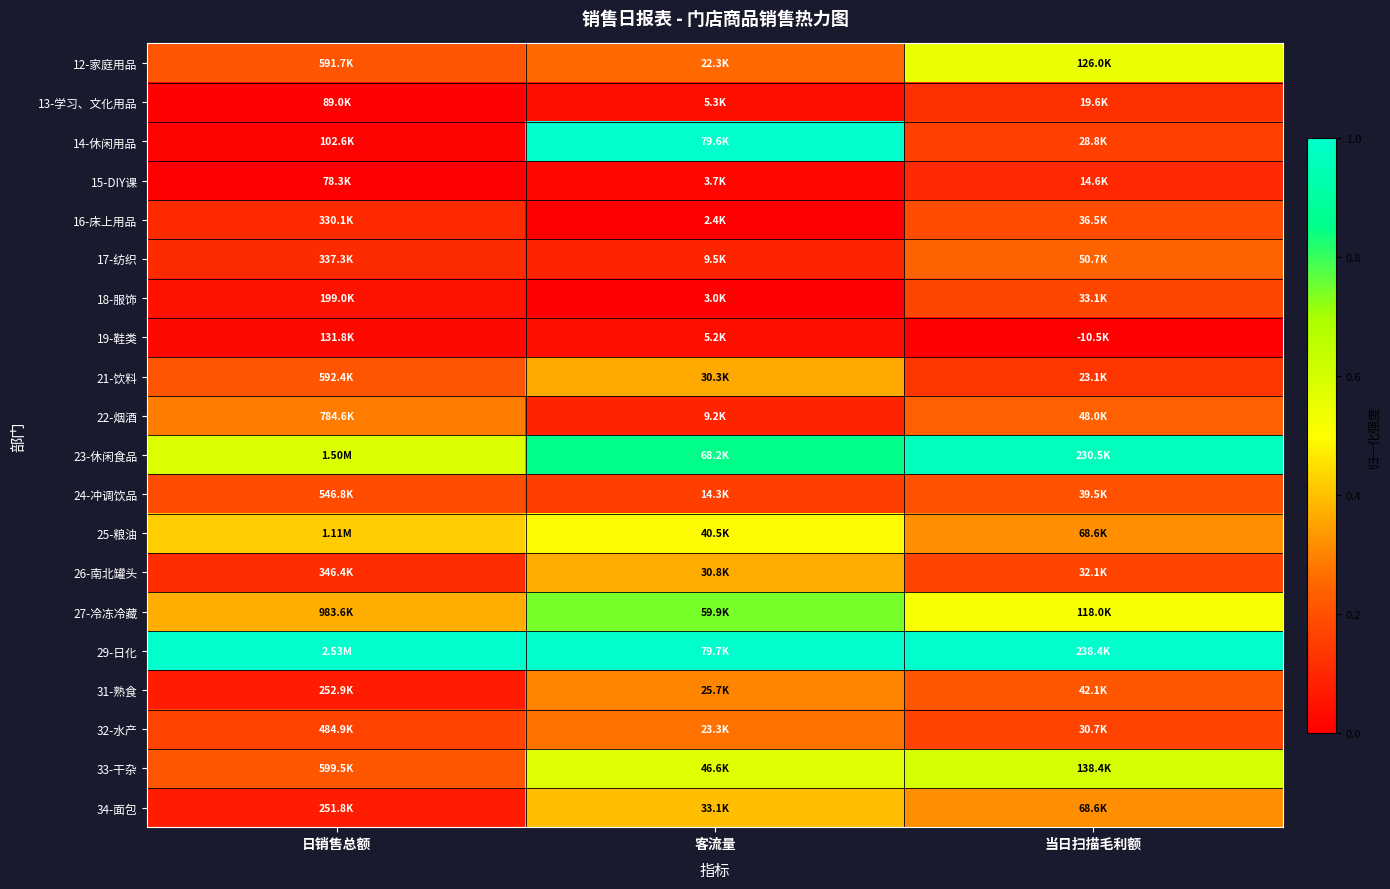

Reading right to left, list all the values displayed in this chart.

12-家庭用品: 当日扫描毛利额=0.5	客流量=0.3	日销售总额=0.2
13-学习、文化用品: 当日扫描毛利额=0.1	客流量=0.0	日销售总额=0.0
14-休闲用品: 当日扫描毛利额=0.2	客流量=1.0	日销售总额=0.0
15-DIY课: 当日扫描毛利额=0.1	客流量=0.0	日销售总额=0.0
16-床上用品: 当日扫描毛利额=0.2	客流量=0.0	日销售总额=0.1
17-纺织: 当日扫描毛利额=0.2	客流量=0.1	日销售总额=0.1
18-服饰: 当日扫描毛利额=0.2	客流量=0.0	日销售总额=0.0
19-鞋类: 当日扫描毛利额=0.0	客流量=0.0	日销售总额=0.0
21-饮料: 当日扫描毛利额=0.1	客流量=0.4	日销售总额=0.2
22-烟酒: 当日扫描毛利额=0.2	客流量=0.1	日销售总额=0.3
23-休闲食品: 当日扫描毛利额=1.0	客流量=0.9	日销售总额=0.6
24-冲调饮品: 当日扫描毛利额=0.2	客流量=0.2	日销售总额=0.2
25-粮油: 当日扫描毛利额=0.3	客流量=0.5	日销售总额=0.4
26-南北罐头: 当日扫描毛利额=0.2	客流量=0.4	日销售总额=0.1
27-冷冻冷藏: 当日扫描毛利额=0.5	客流量=0.7	日销售总额=0.4
29-日化: 当日扫描毛利额=1.0	客流量=1.0	日销售总额=1.0
31-熟食: 当日扫描毛利额=0.2	客流量=0.3	日销售总额=0.1
32-水产: 当日扫描毛利额=0.2	客流量=0.3	日销售总额=0.2
33-干杂: 当日扫描毛利额=0.6	客流量=0.6	日销售总额=0.2
34-面包: 当日扫描毛利额=0.3	客流量=0.4	日销售总额=0.1